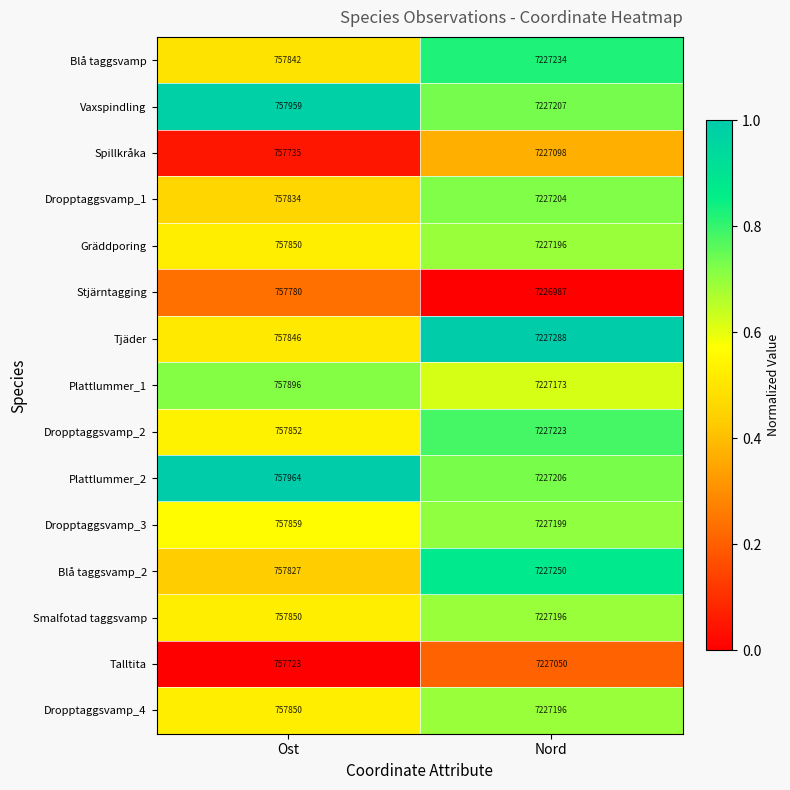

At which label is Dropptaggsvamp_1 closest to 3992519?

Ost